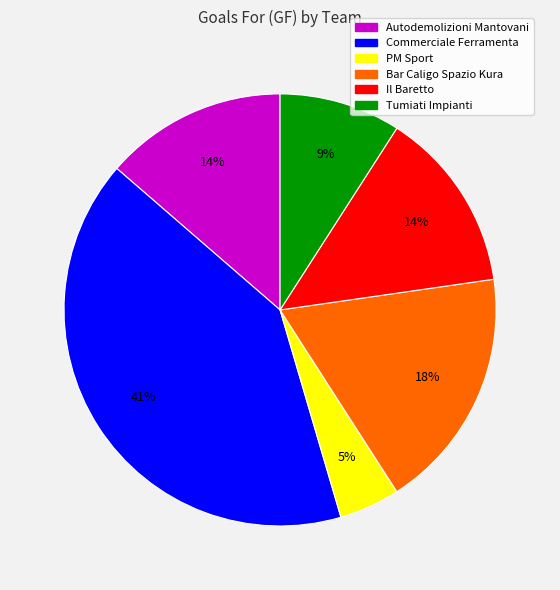

How many slices are in this pie chart?

6